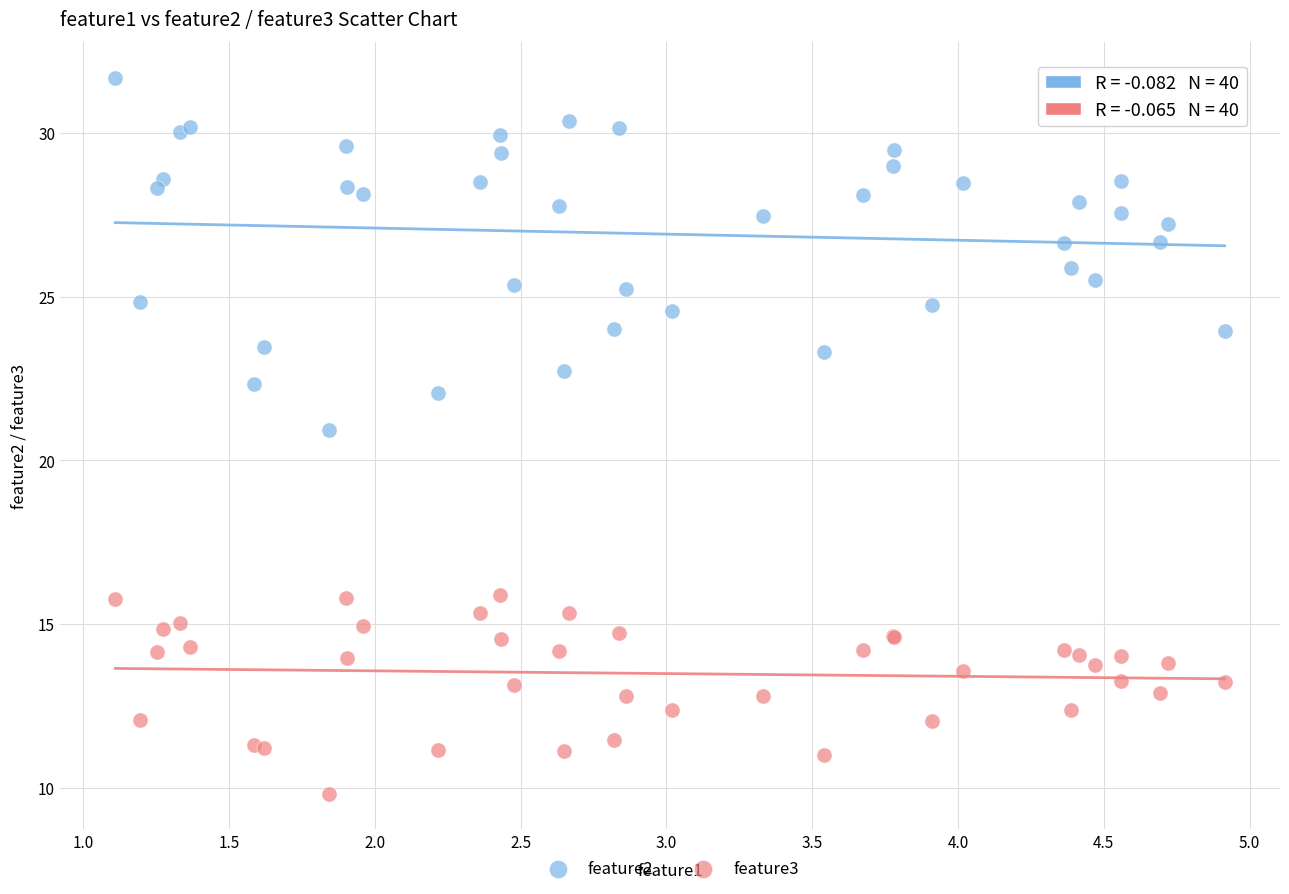

Which series contains the highest Y value?

feature2